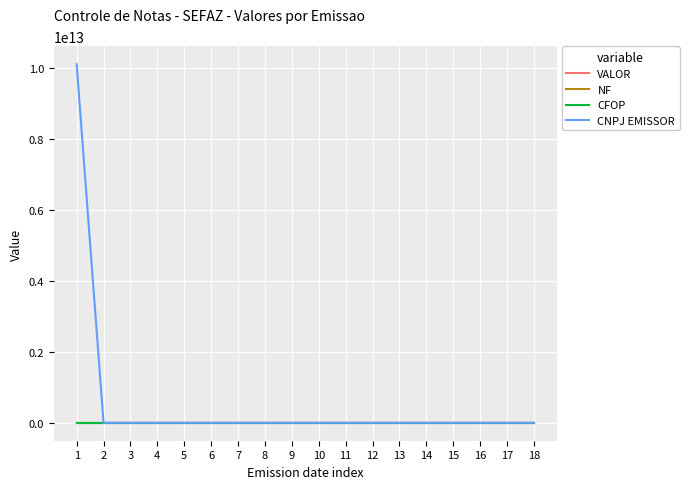

Which series has the widest spread of values?

CNPJ EMISSOR